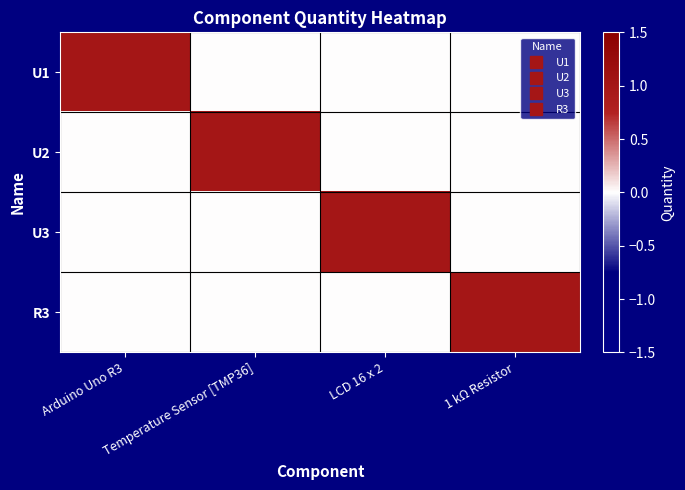

At which category is the sum across all series the highest?

Arduino Uno R3